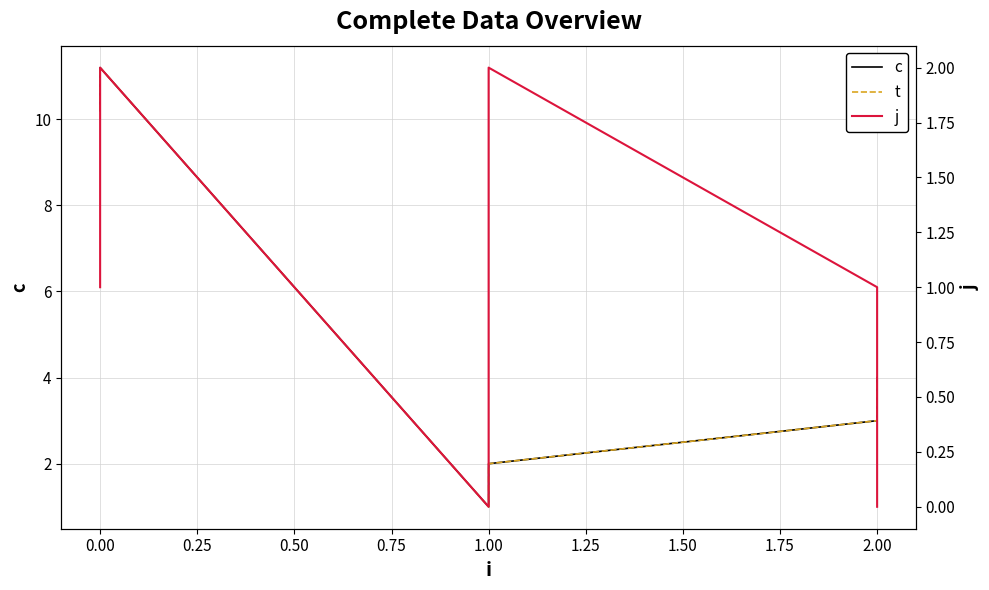

The value of c at 1.00 is 2.7. True or false?

False